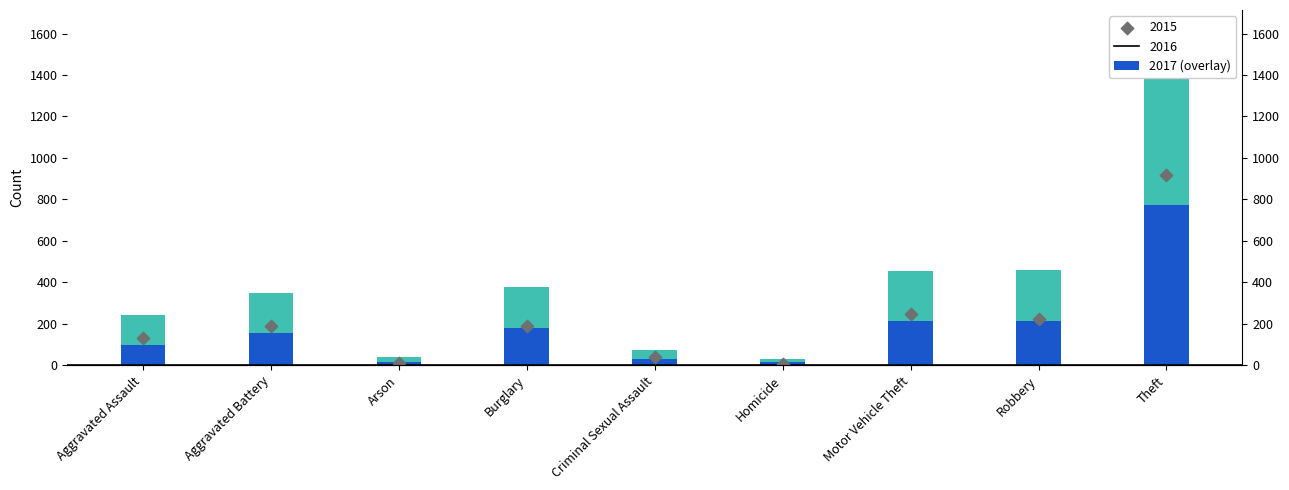

Which series reaches the minimum Y coordinate?

2015